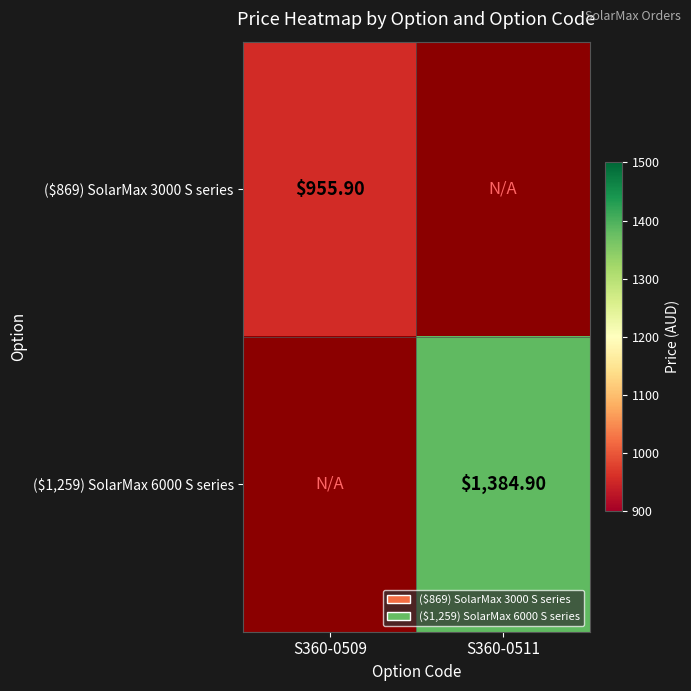

List the series in order of their overall mean, lowest first.

($869) SolarMax 3000 S series, ($1,259) SolarMax 6000 S series